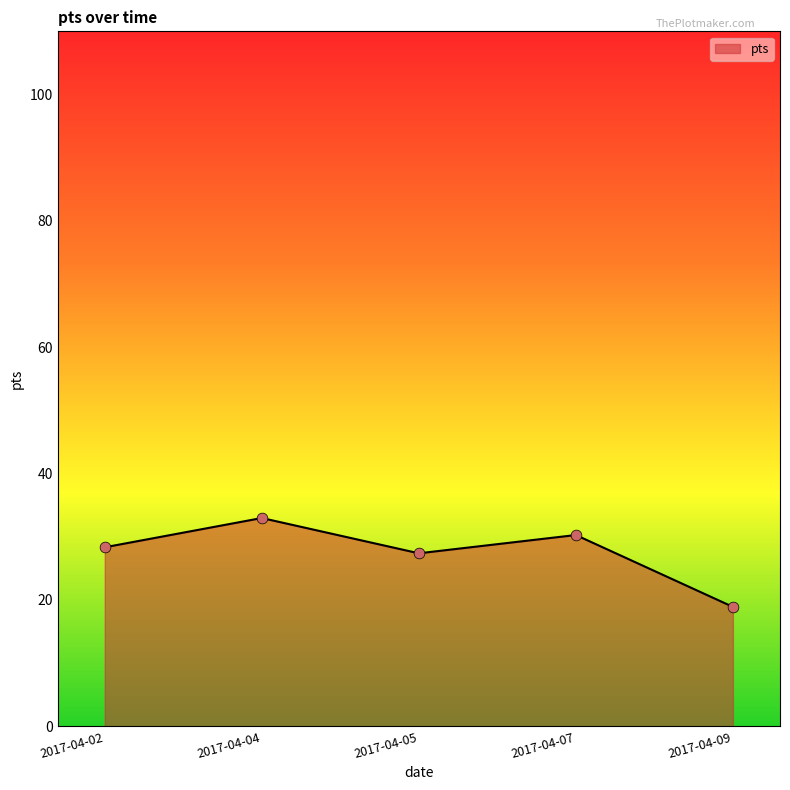

Between 2017-04-09 and 2017-04-04, which is larger?

2017-04-04